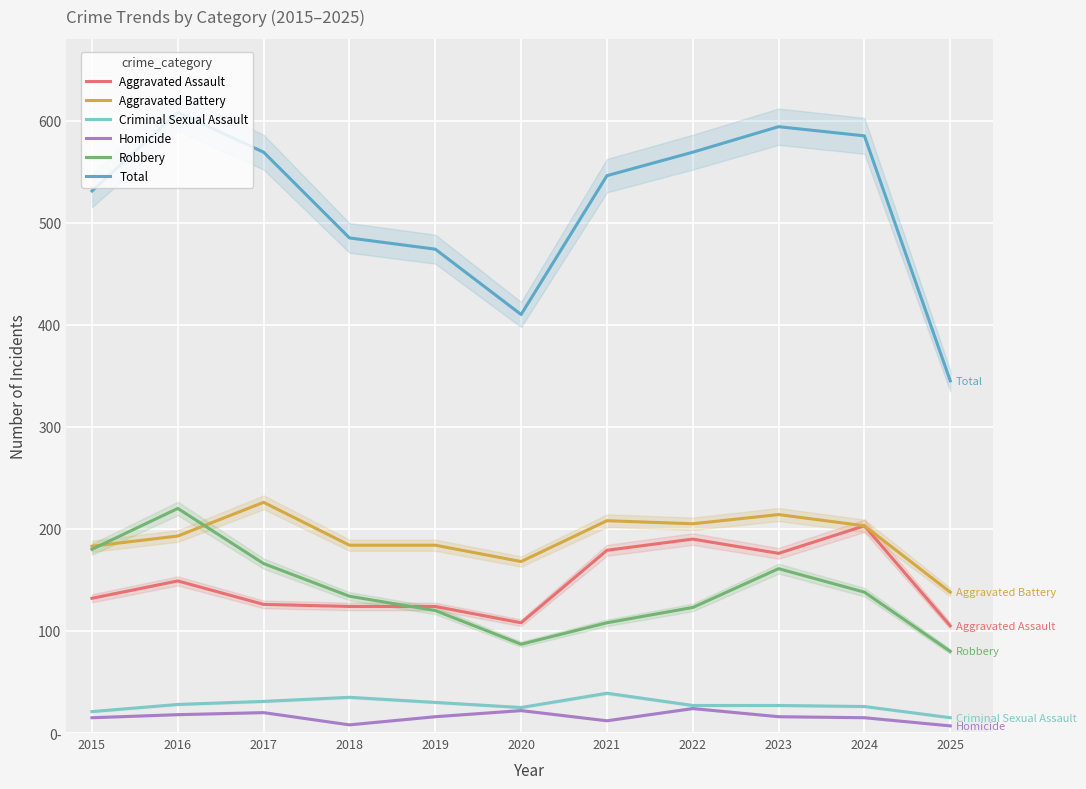

Is it true that Homicide equals 15 at 2015?

True